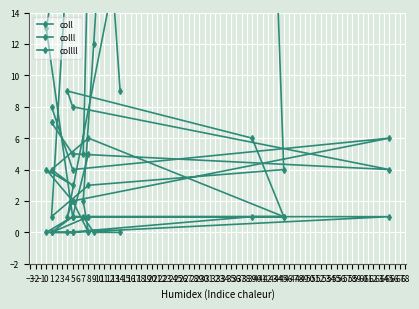

Which series has the largest total across all categories?

coll